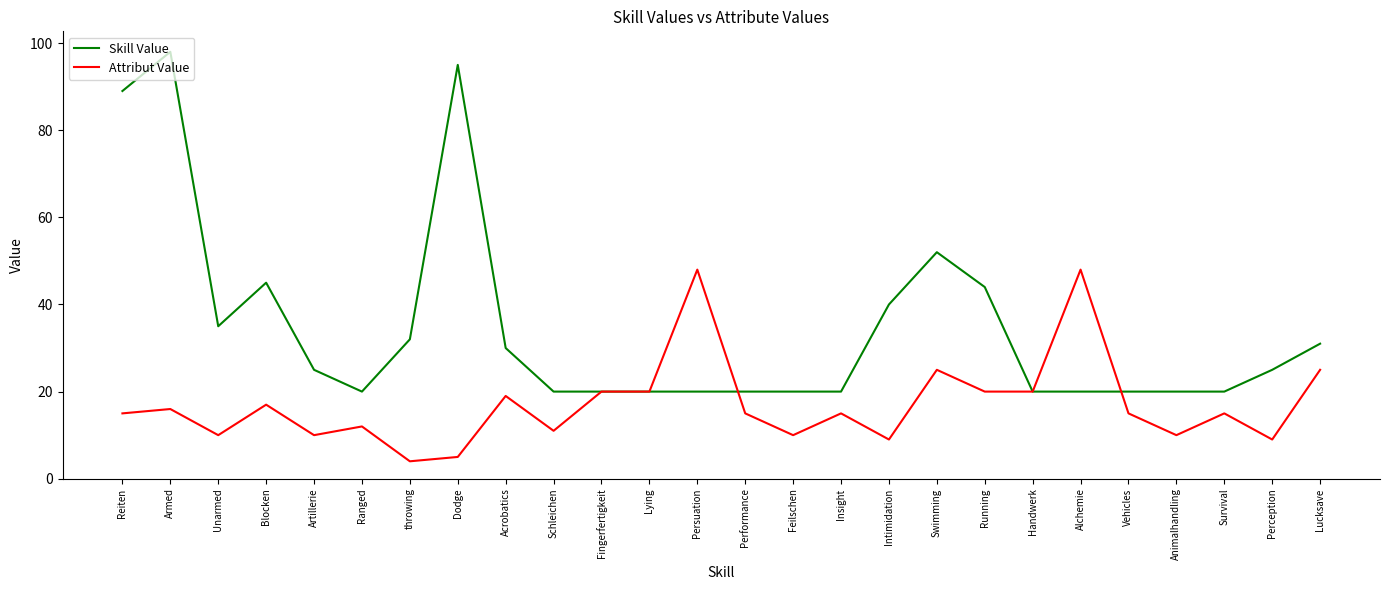

Where is the first local minimum for Attribut Value?

Unarmed